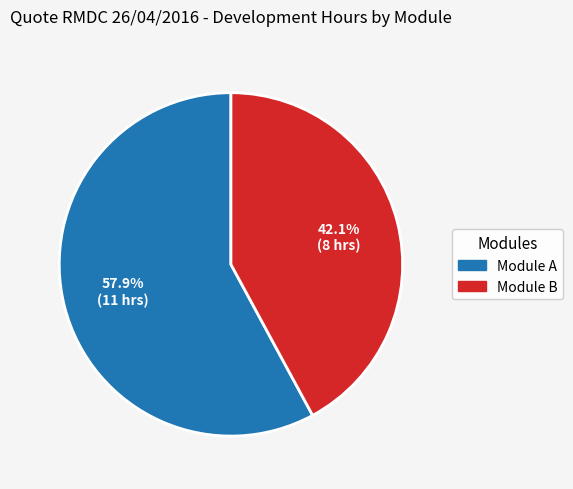

Does any single category account for the majority?

Yes